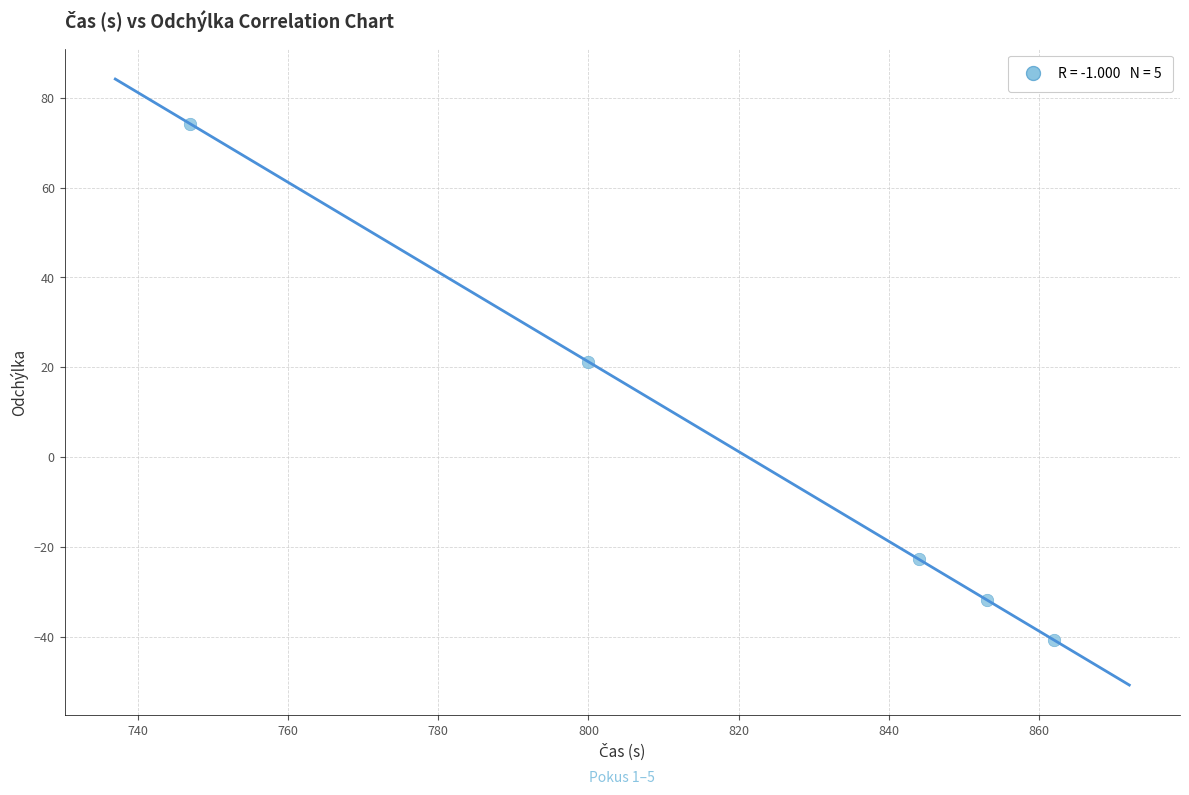

What Y value in the scatter plot is closest to 16?

21.2